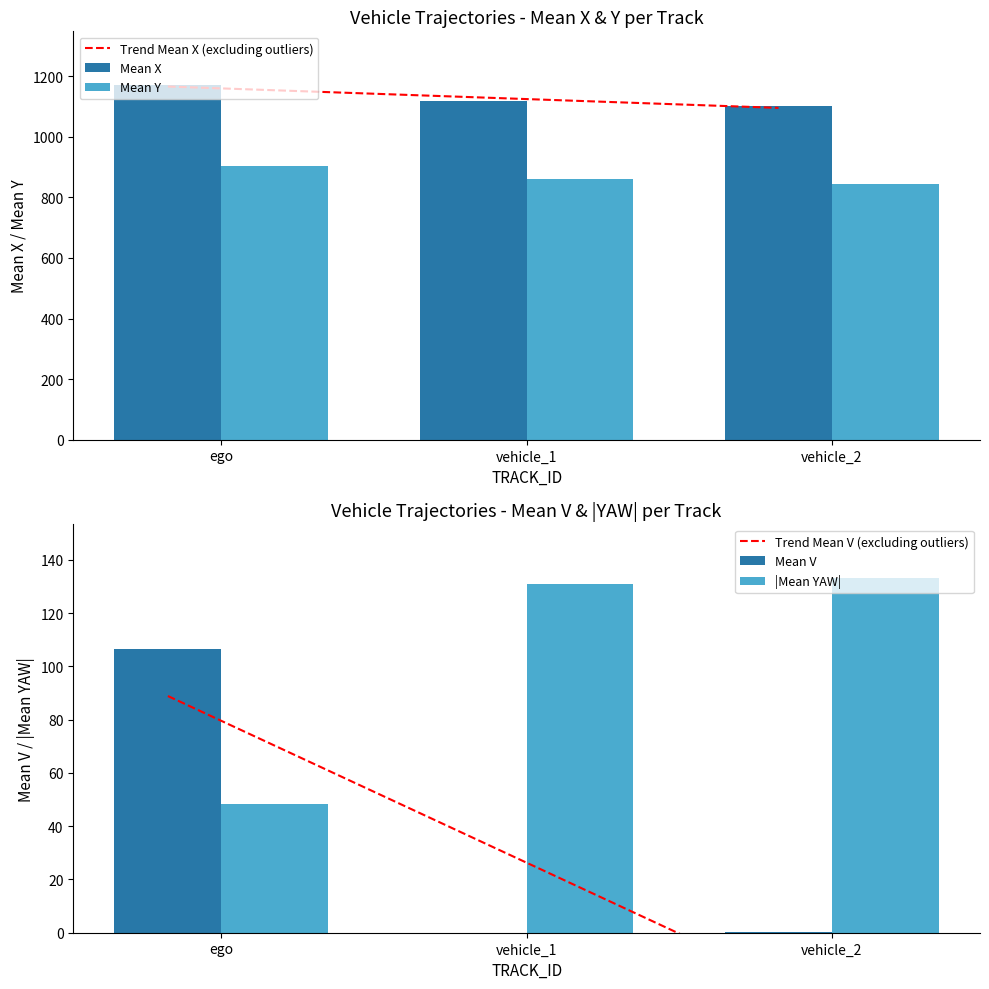

What are all the series names shown in the legend?

Trend Mean X (excluding outliers), Mean X, Mean Y, Trend Mean V (excluding outliers), Mean V, |Mean YAW|